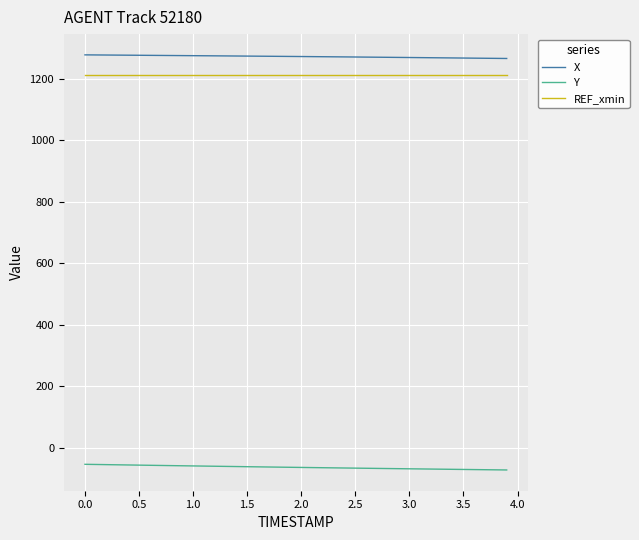

Rank the series by their maximum value, from highest to lowest.

X, REF_xmin, Y